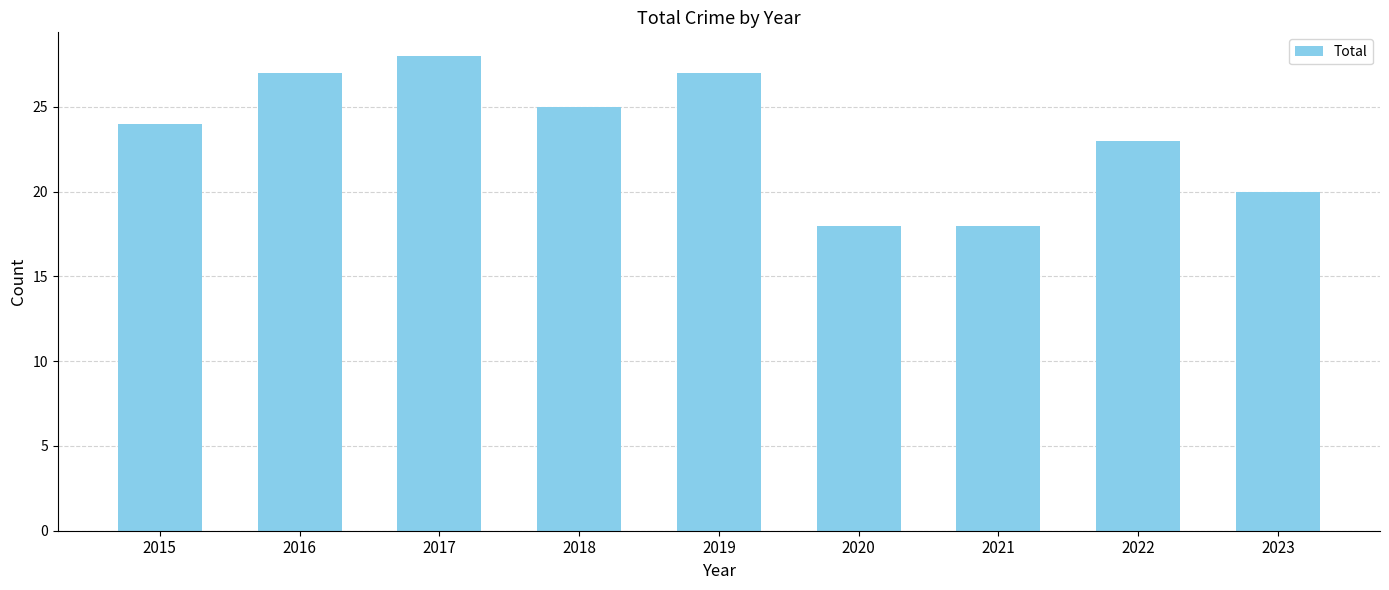

Reading right to left, extract all data points from this chart.

2023=20	2022=23	2021=18	2020=18	2019=27	2018=25	2017=28	2016=27	2015=24